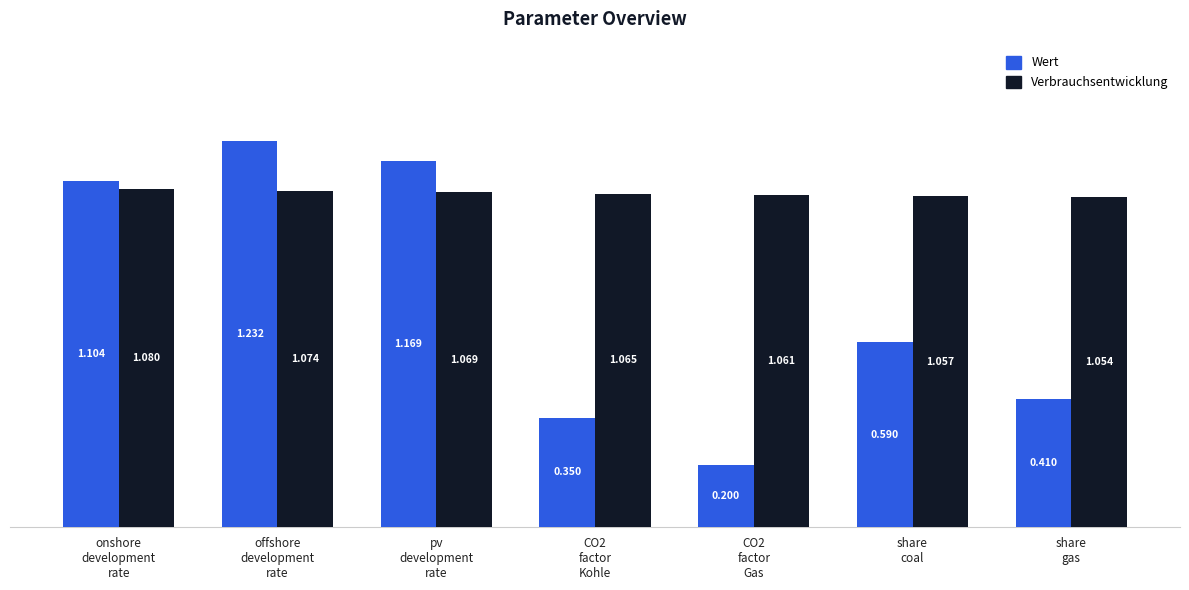

How many distinct data groups are displayed?

2